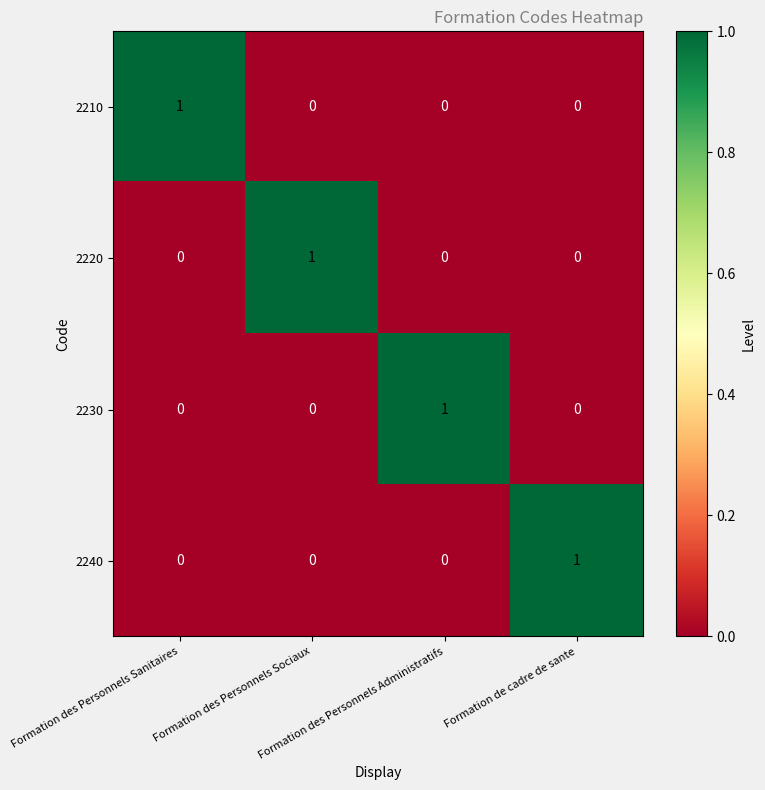

At how many categories does at least one series exceed 0?

4